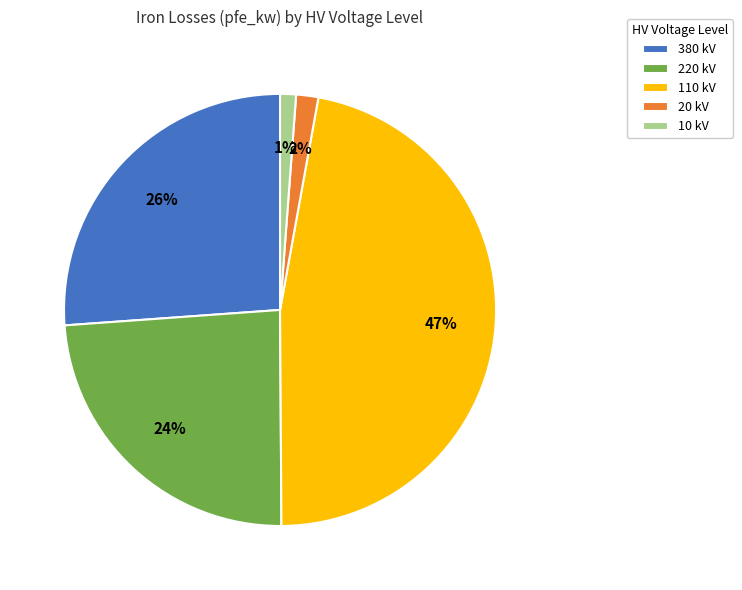

To the nearest percent, what is the combined percentage of 220 kV and 20 kV?

26%